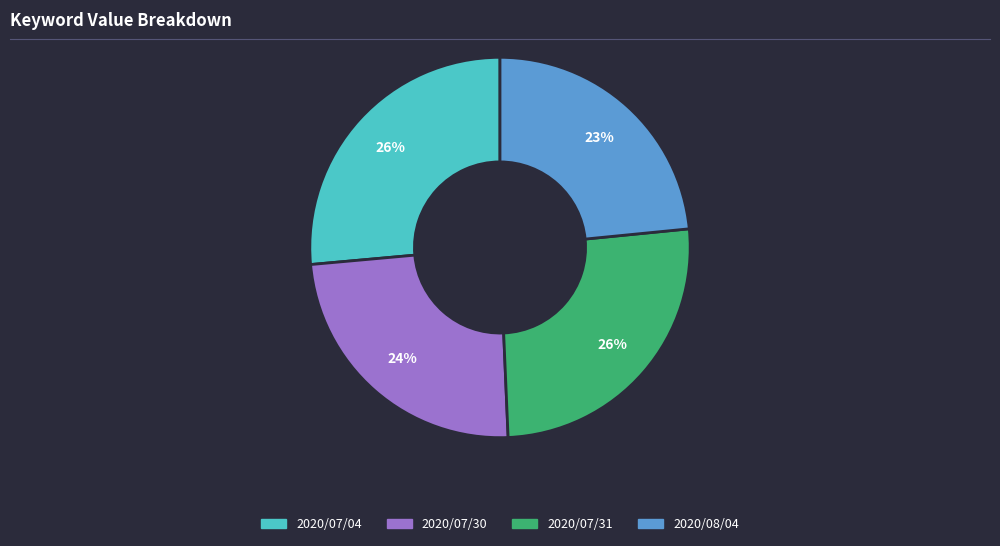

Is the sum of 2020/07/30 and 2020/07/31 greater than half?

Yes